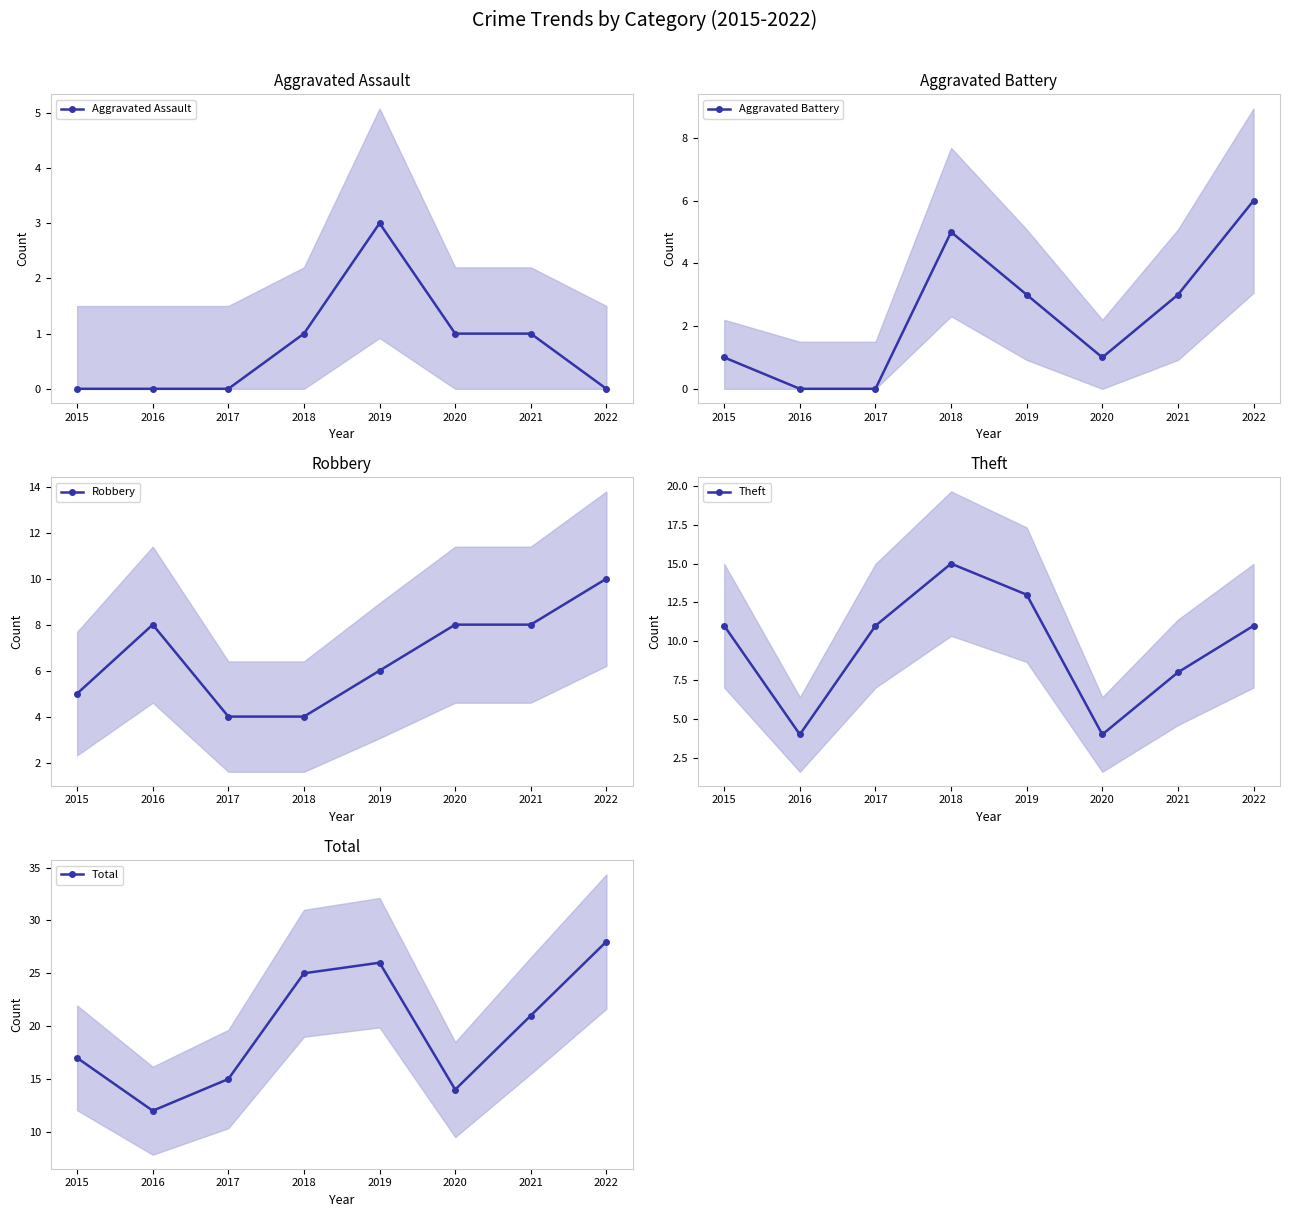

Which series has the widest spread of values?

Total